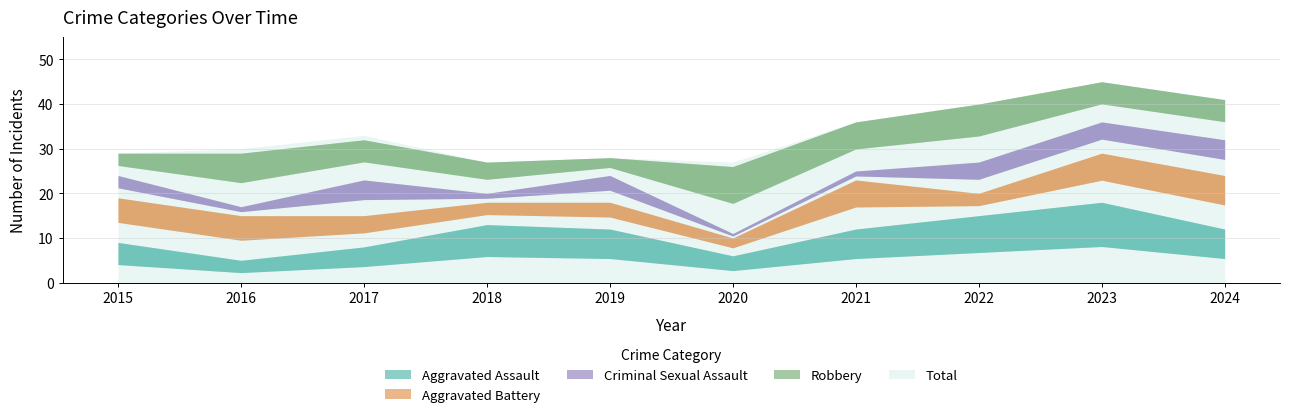

What is the difference between the highest and lowest values at 2016?

28